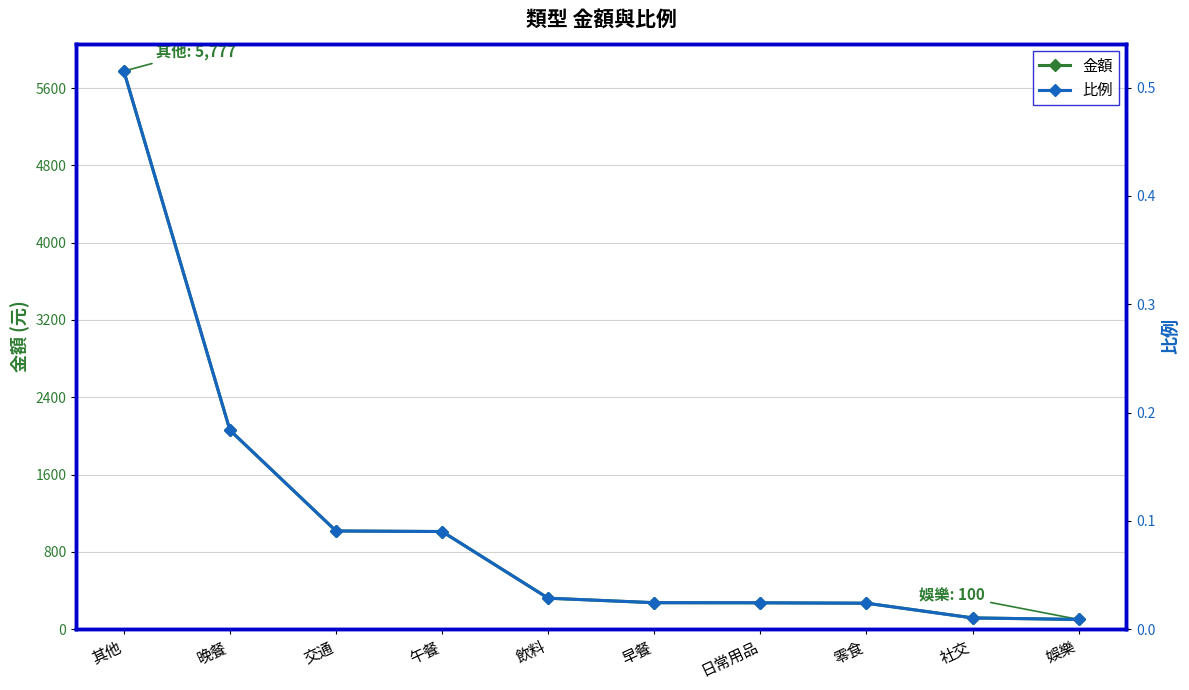

True or false: 金額 and 比例 intersect in this chart.

False